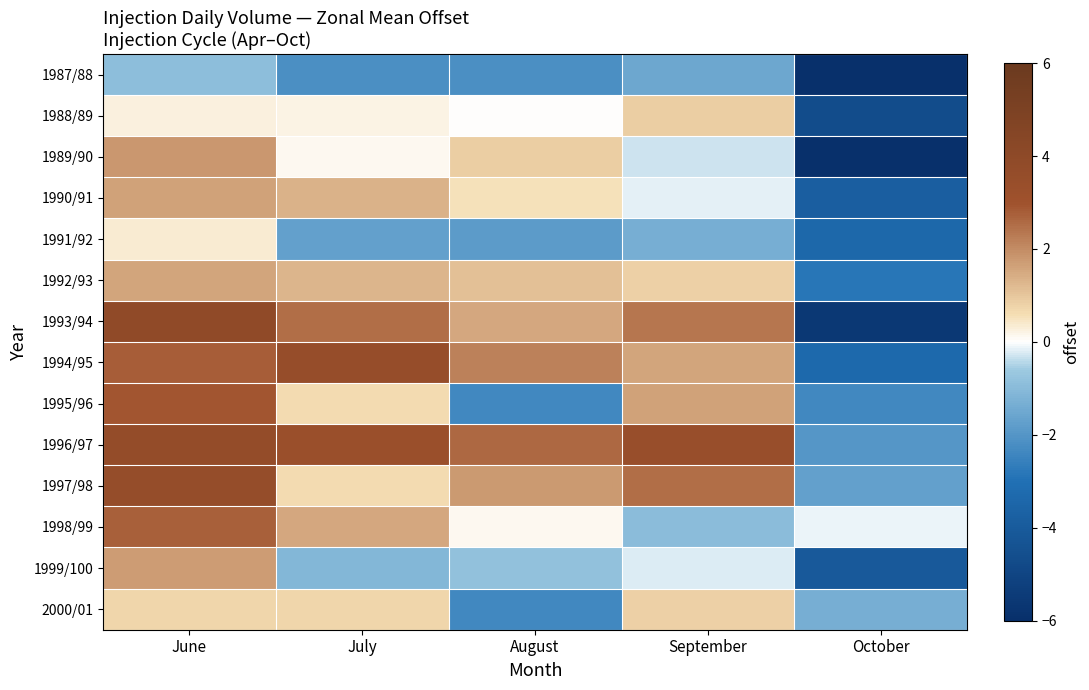

Which category has the lowest value across all series?

October